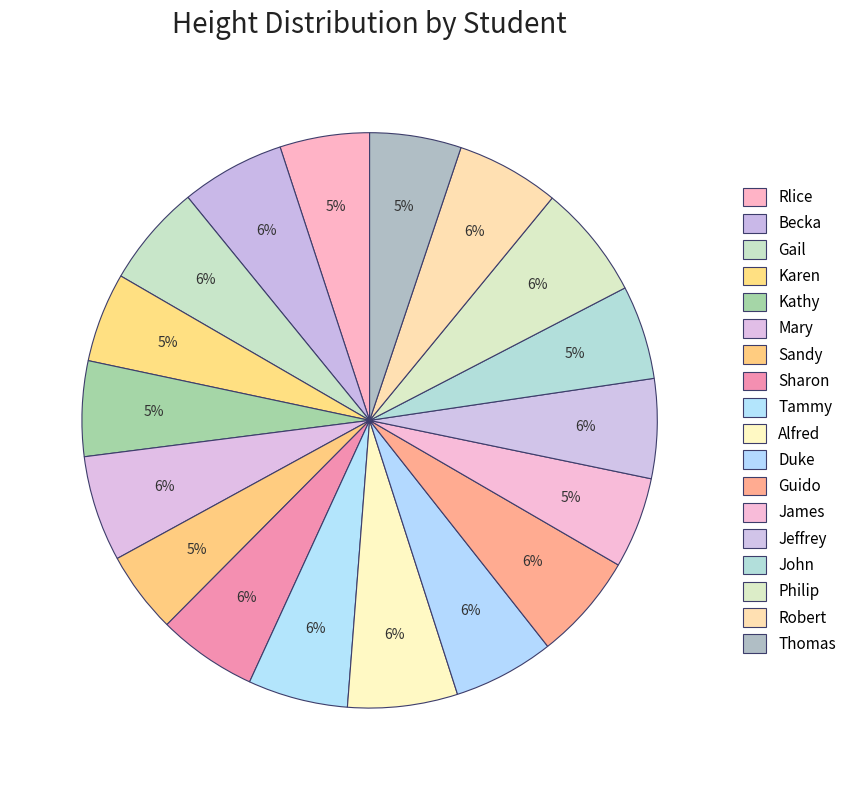

Which slice is the largest?

Philip